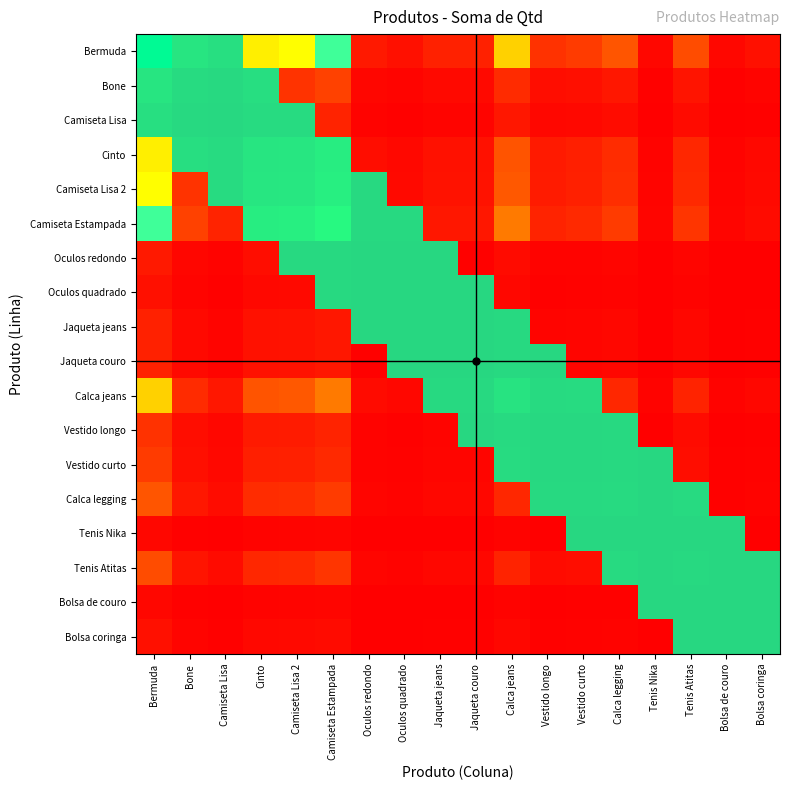

What value does the data have at Jaqueta jeans?

0.1